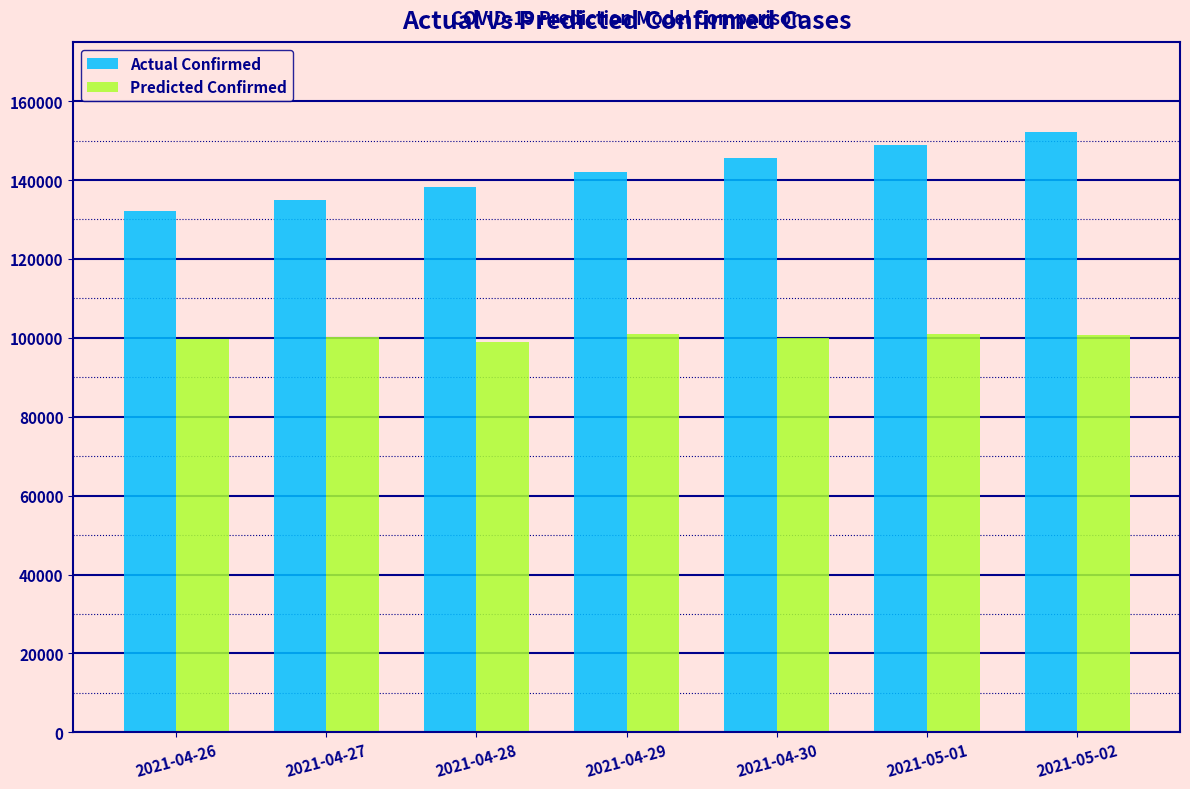

Count the number of data series in this chart.

2